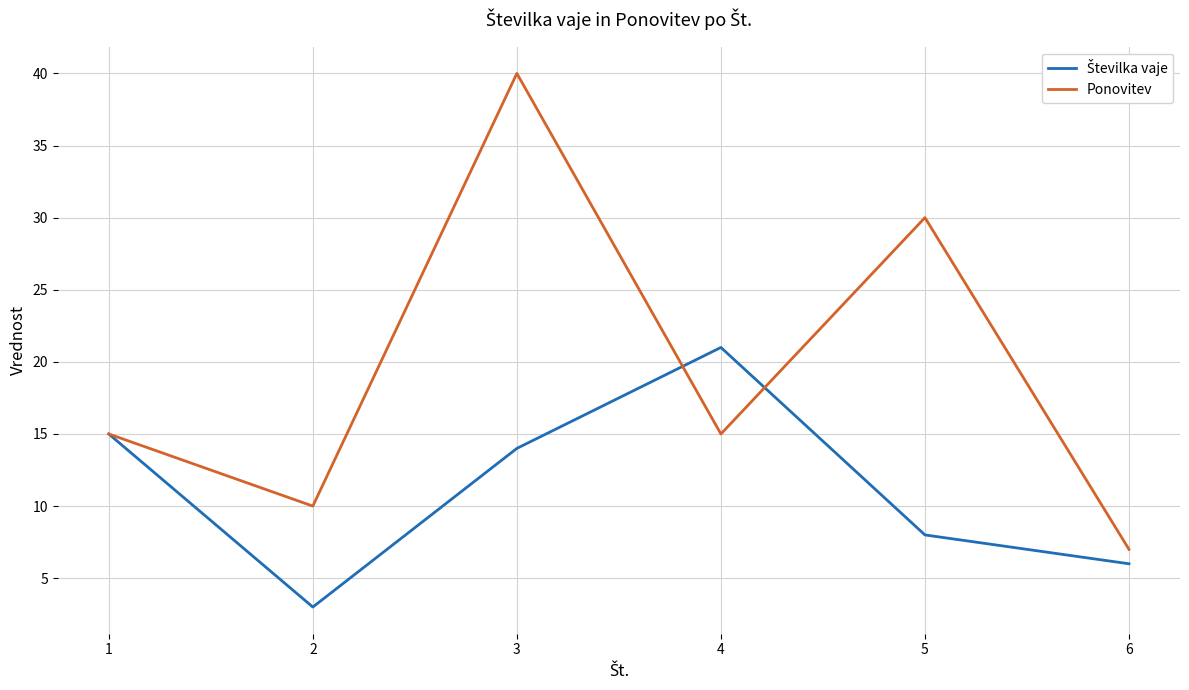

What is the greatest value displayed?

40